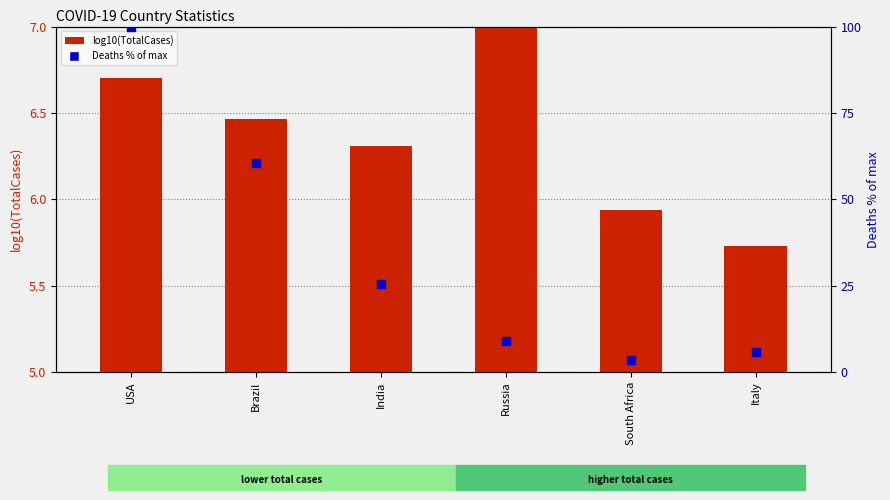

What are all the series names shown in the legend?

log10(TotalCases), Deaths % of max